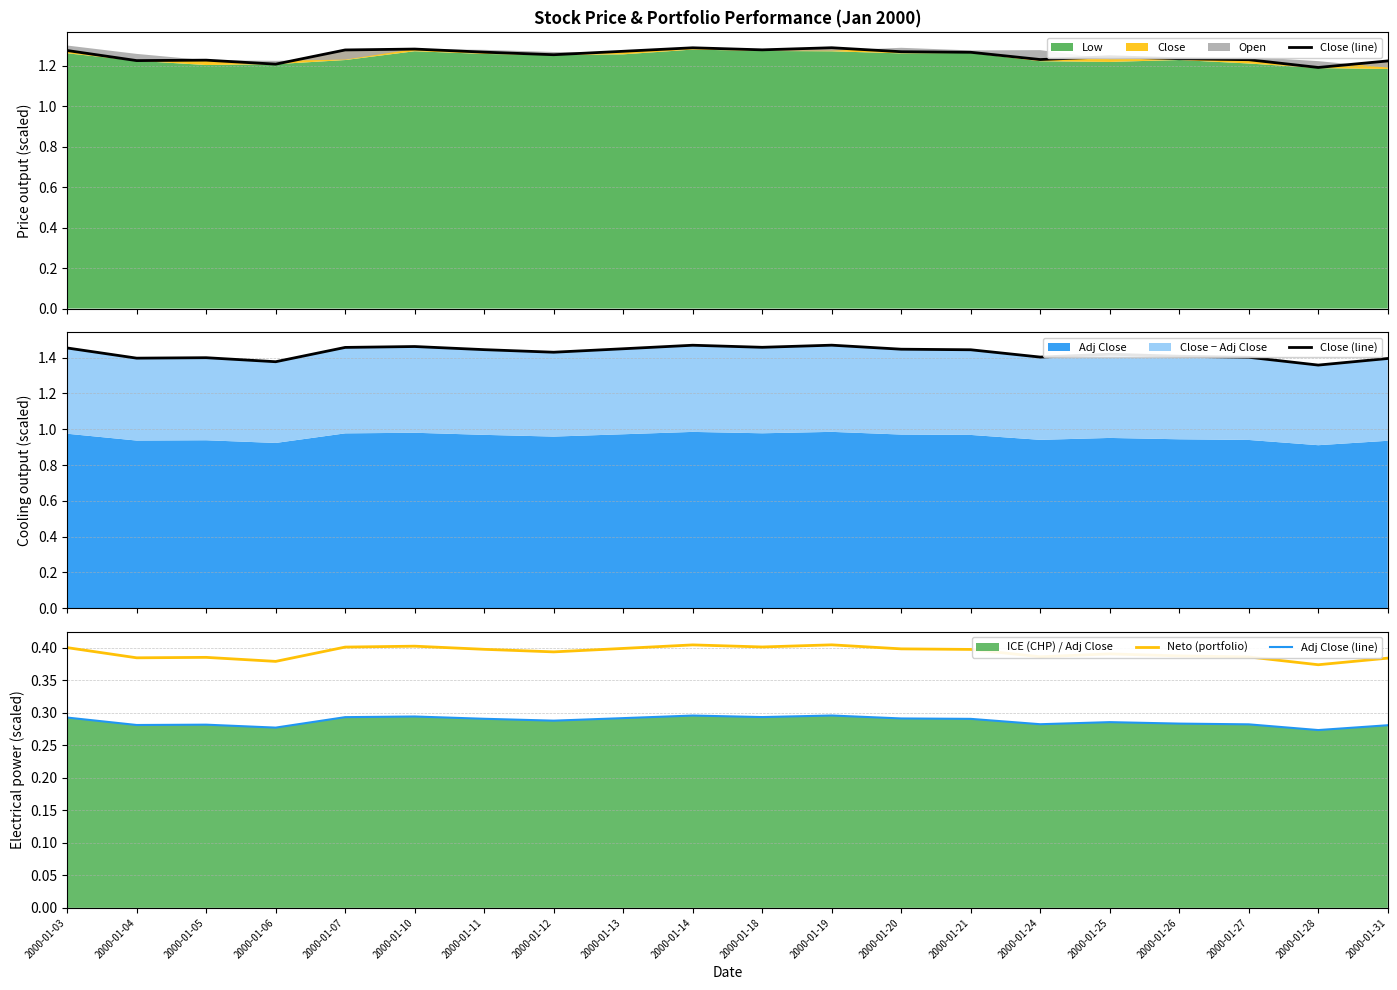

The Neto (portfolio) series shows 0.6 at 2000-01-19. True or false?

False